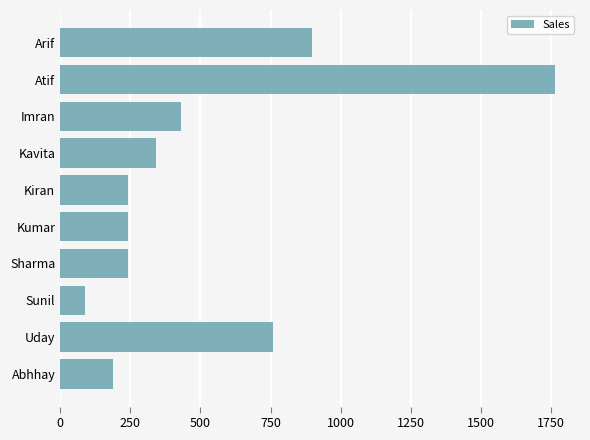

What is the sum of the values at Sharma and Abhhay?

430